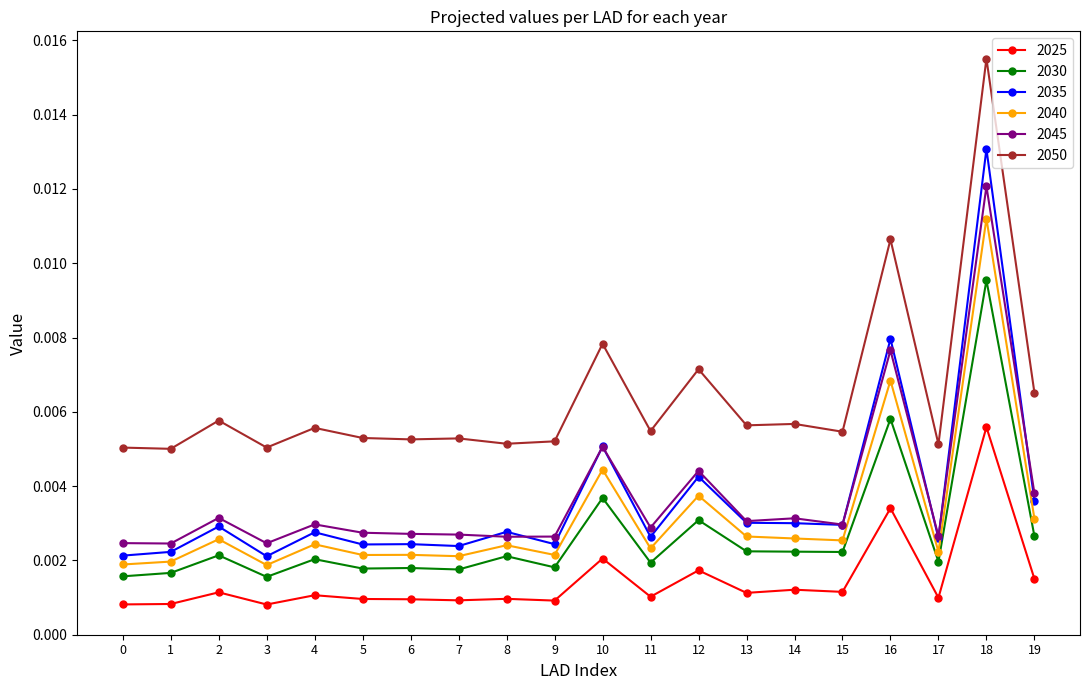

Which series has the largest range (max minus min)?

2035